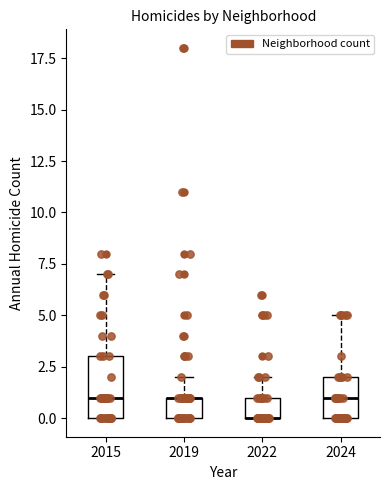

Where does the upper whisker of the box at x = 2019 end on the y-axis? The values are not printed on the chart, so give them approximately, as read against the axis.

2